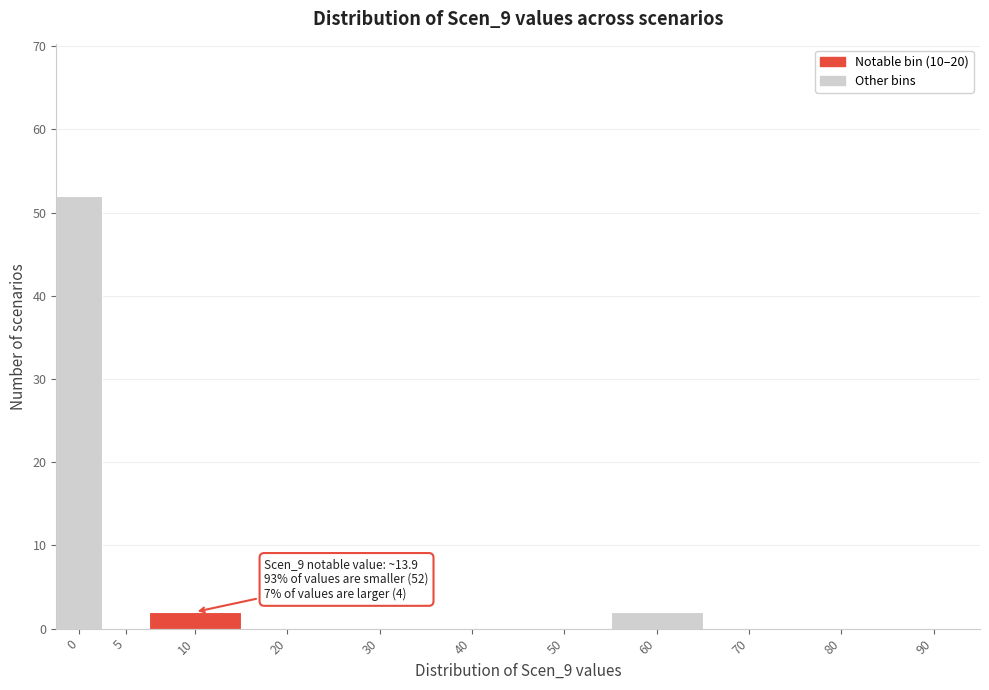

Reading left to right, transcribe all the data shown in this chart.

0=52	5=0	10=2	20=0	30=0	40=0	50=0	60=2	70=0	80=0	90=0